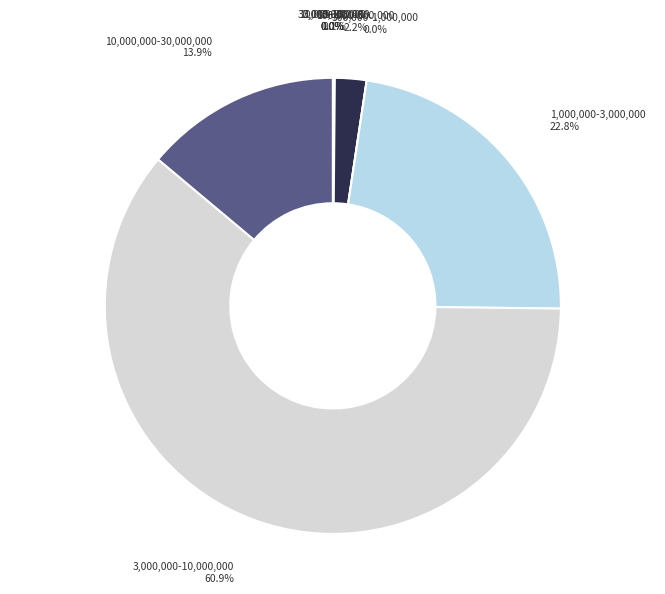

To the nearest percent, what is the average slice percentage?

4%